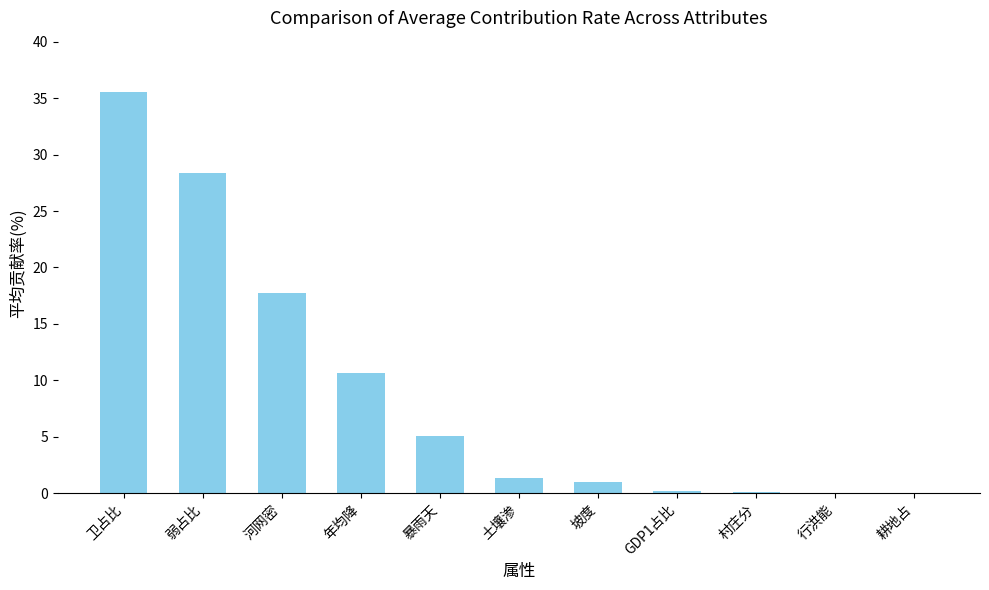

Which has a higher value, 行洪能 or 土壤渗?

土壤渗